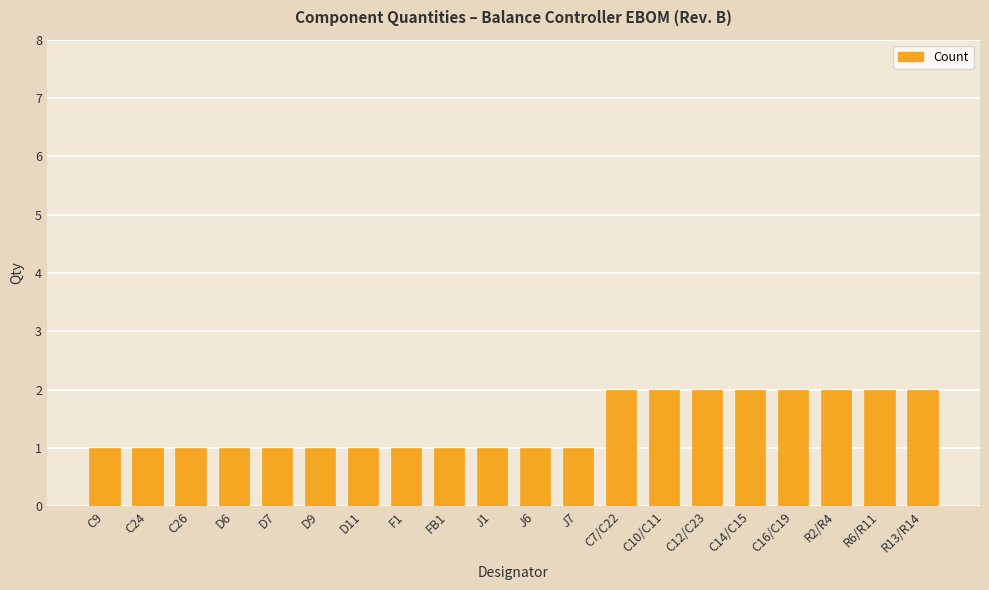

What is the difference between the maximum and minimum values?

1